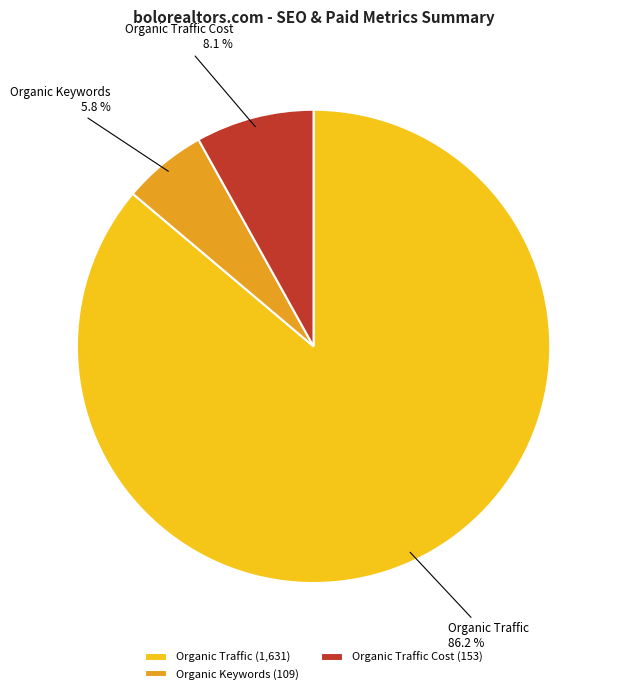

Does Organic Keywords account for over 50% of the chart?

No